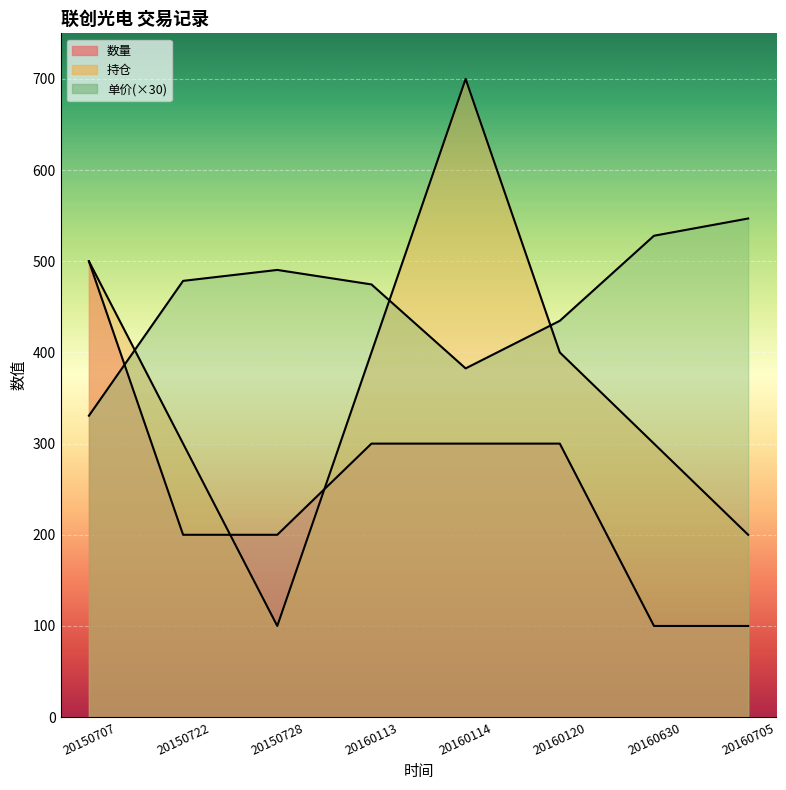

How many lines are shown in the chart?

3